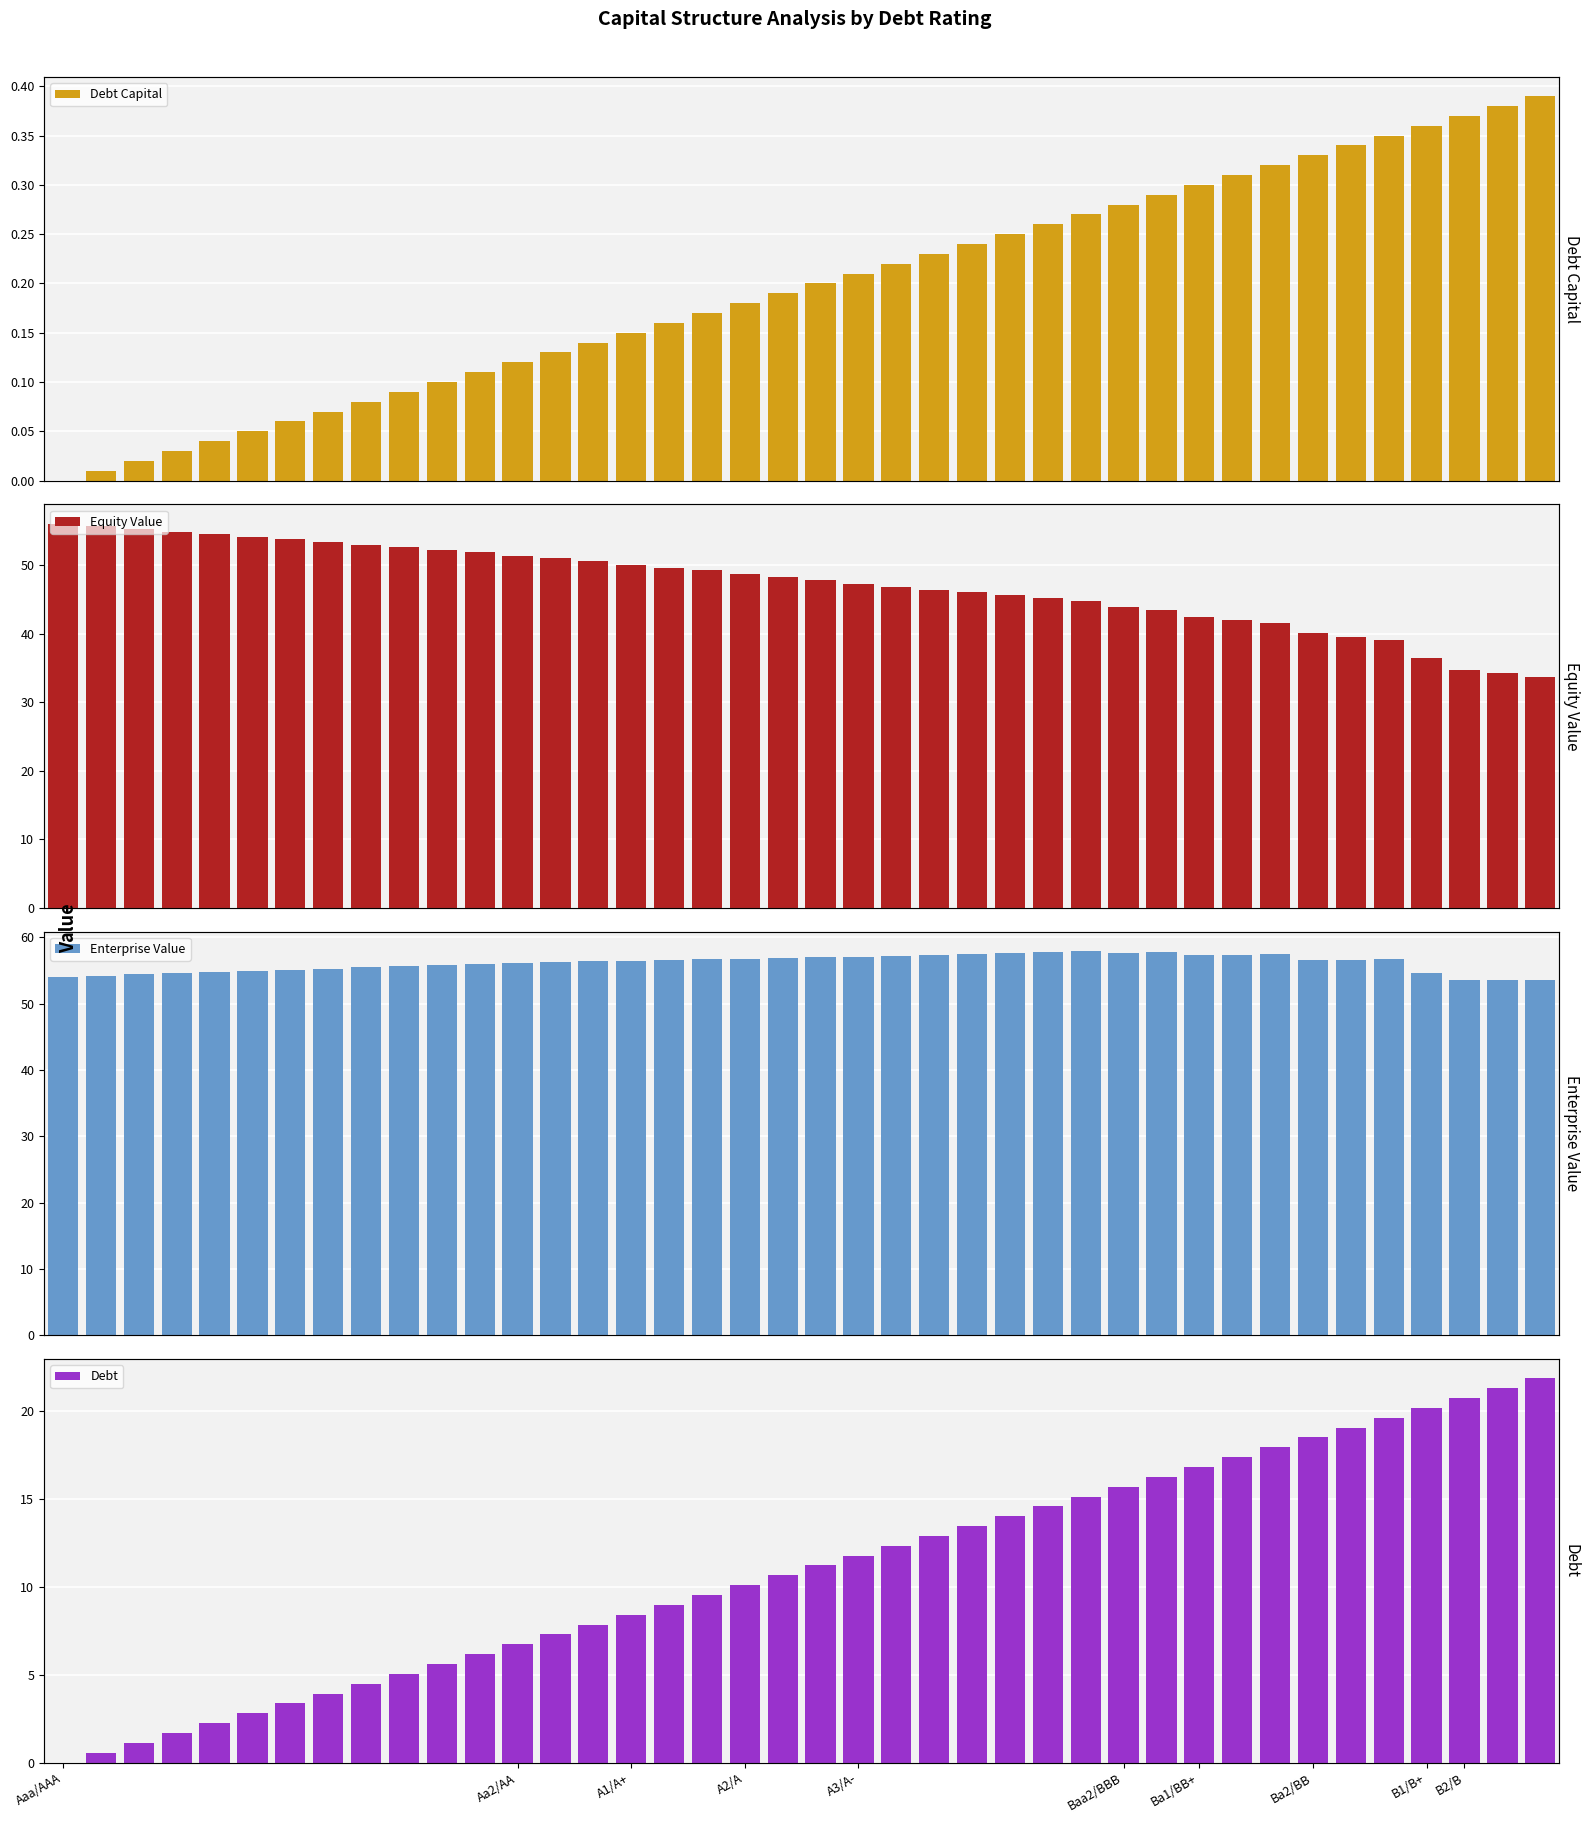

Count the number of categories in the chart.

40